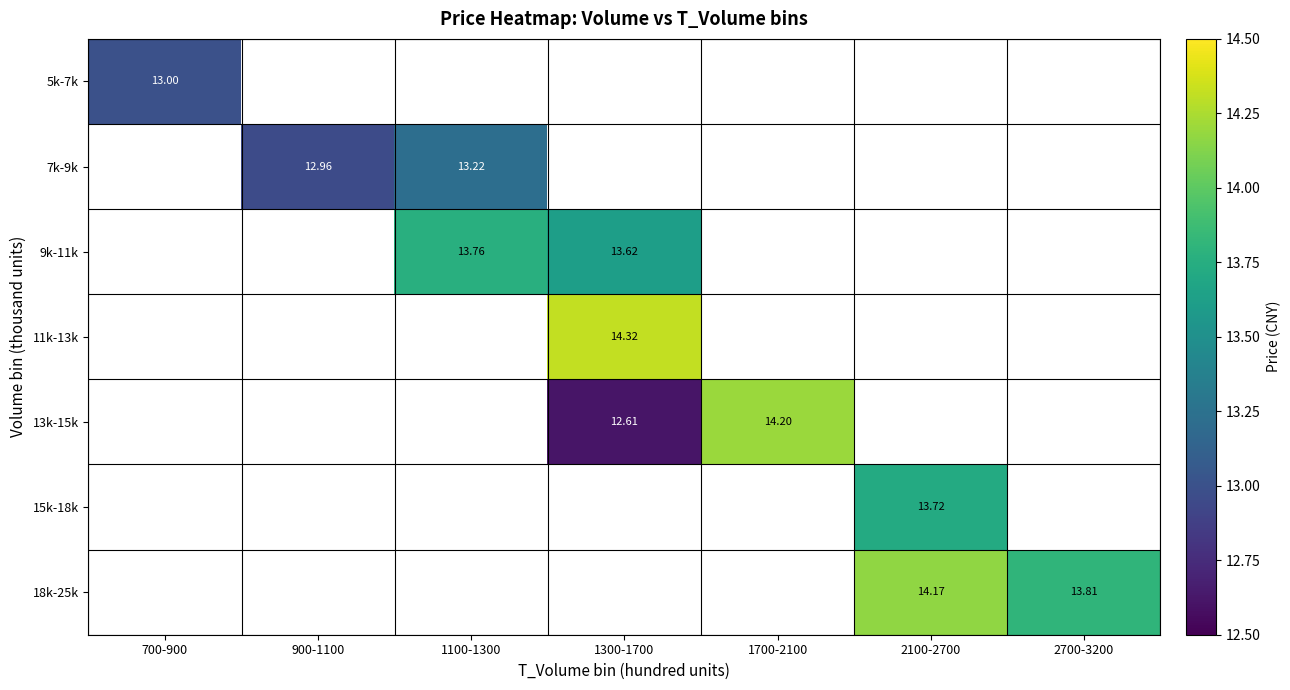

How many series are shown in this chart?

7